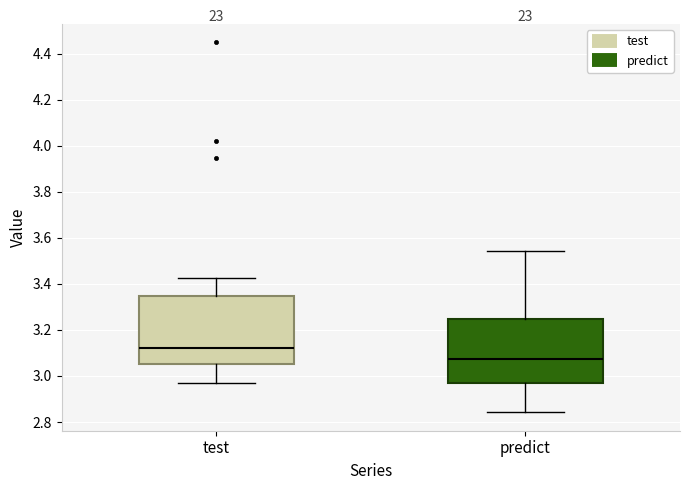

Reading left to right, transcribe this box plot: for each box, give where its median line is, the range the box spans, and where its two whiskers end, as read against the y-axis. The values are not printed on the chart, so give them approximately, as read against the axis.

test: median 3.12, box 3.06 to 3.34, whiskers 2.98 to 3.42
predict: median 3.08, box 2.98 to 3.24, whiskers 2.84 to 3.54